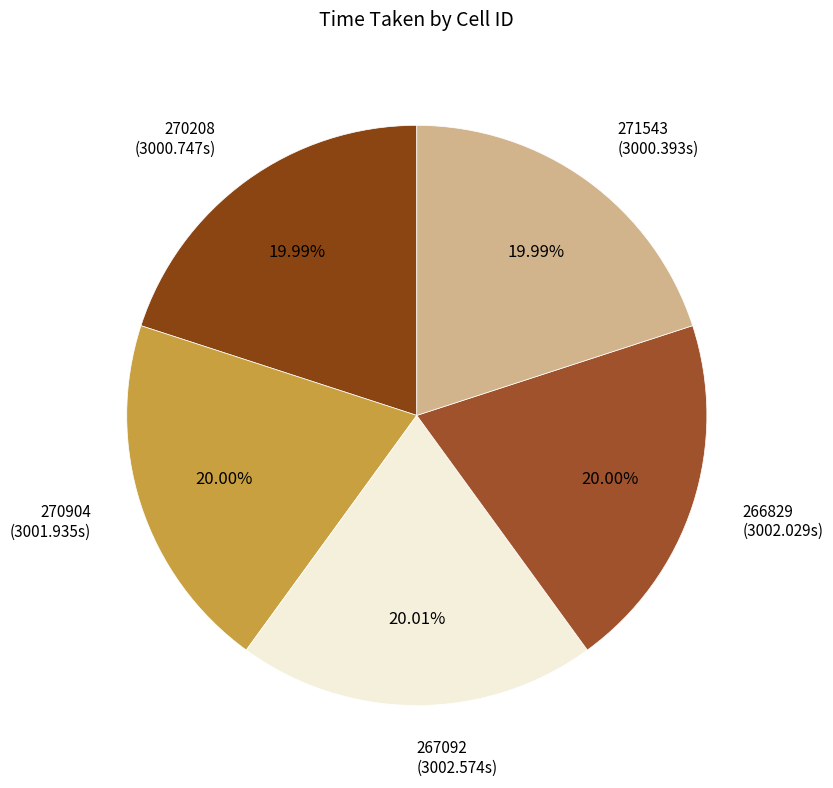

Rank the categories by value from lowest to highest.

271543, 270208, 270904, 266829, 267092